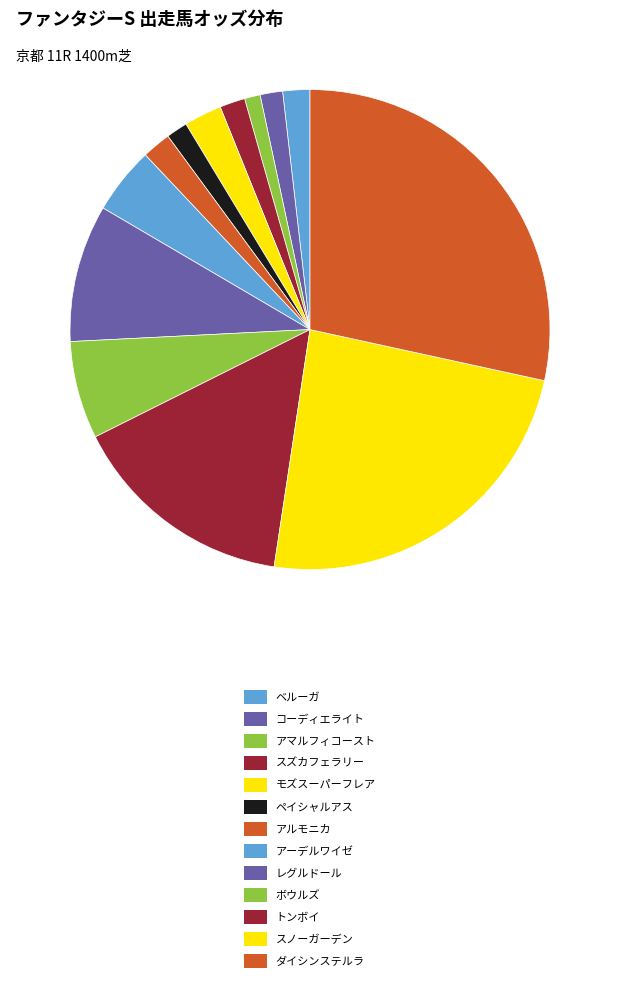

What is the smallest slice in the pie chart?

アマルフィコースト